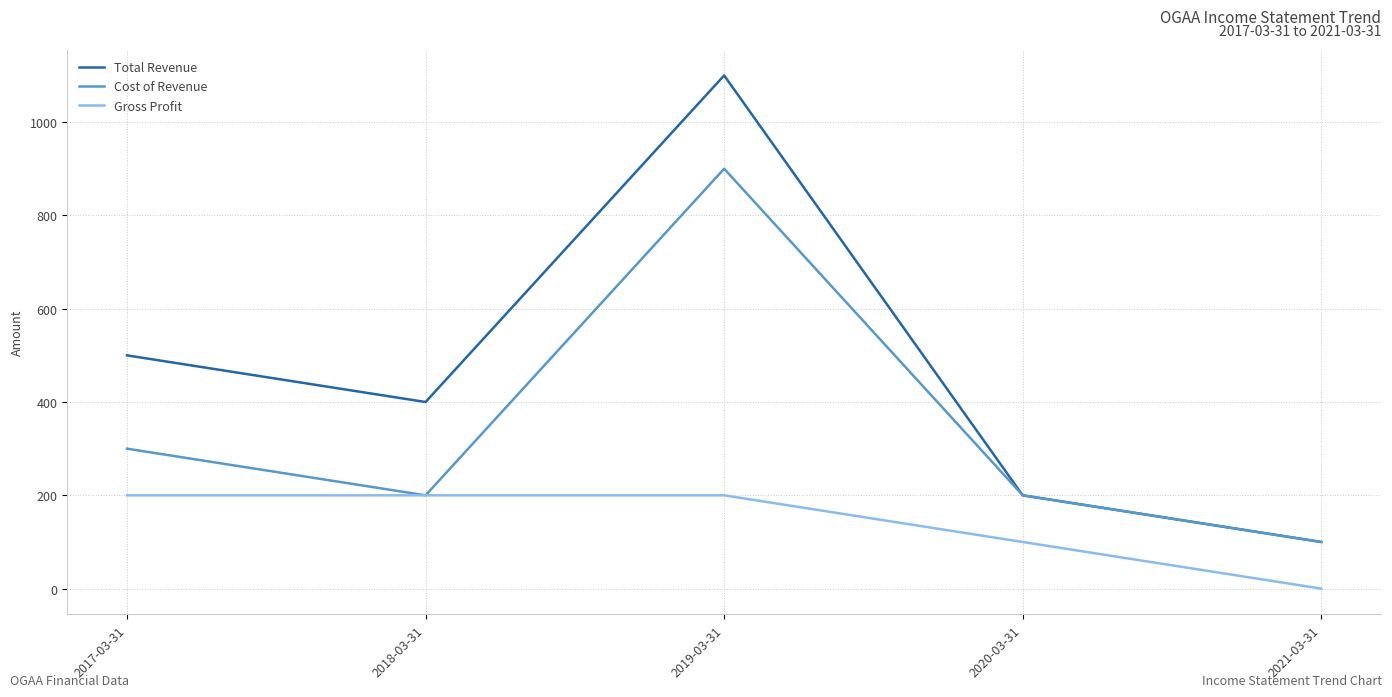

What is the total value across all series at 2019-03-31?

2200